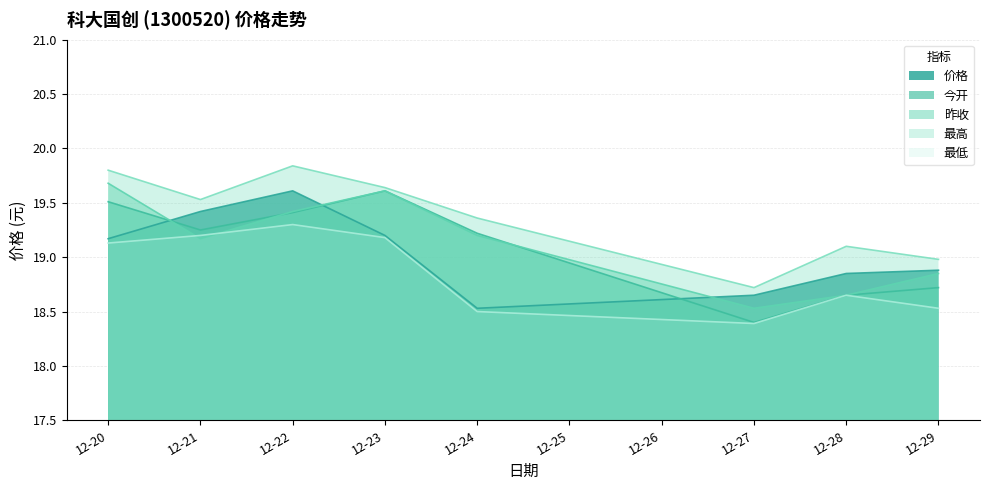

At which label is 最高 closest to 19?

12-29